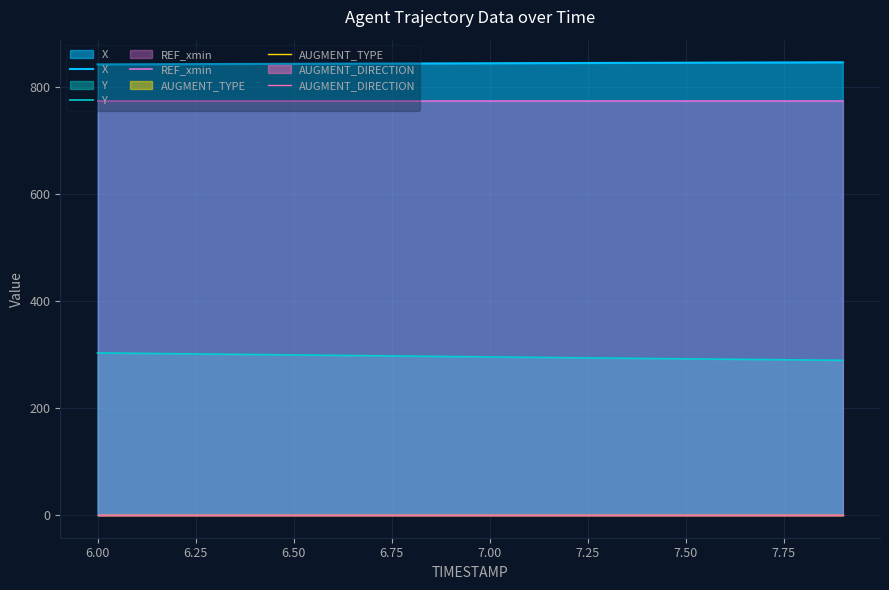

How many values in the X series exceed 843?

14